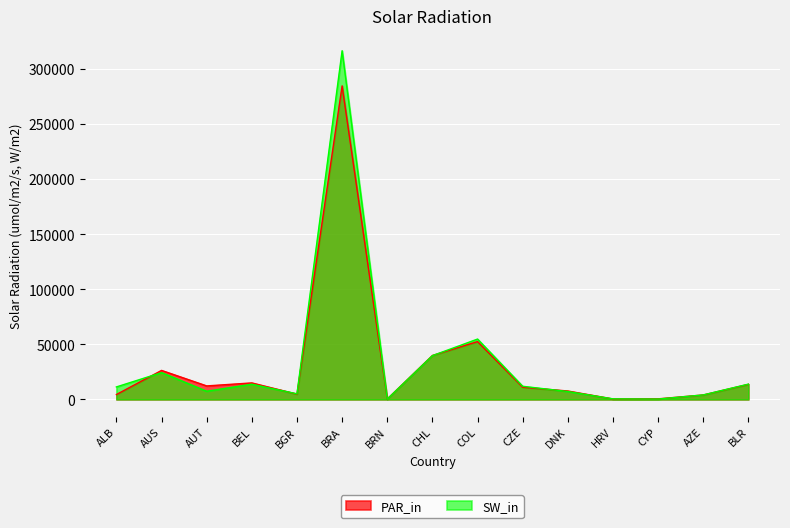

Read the SW_in value at CZE.

11941